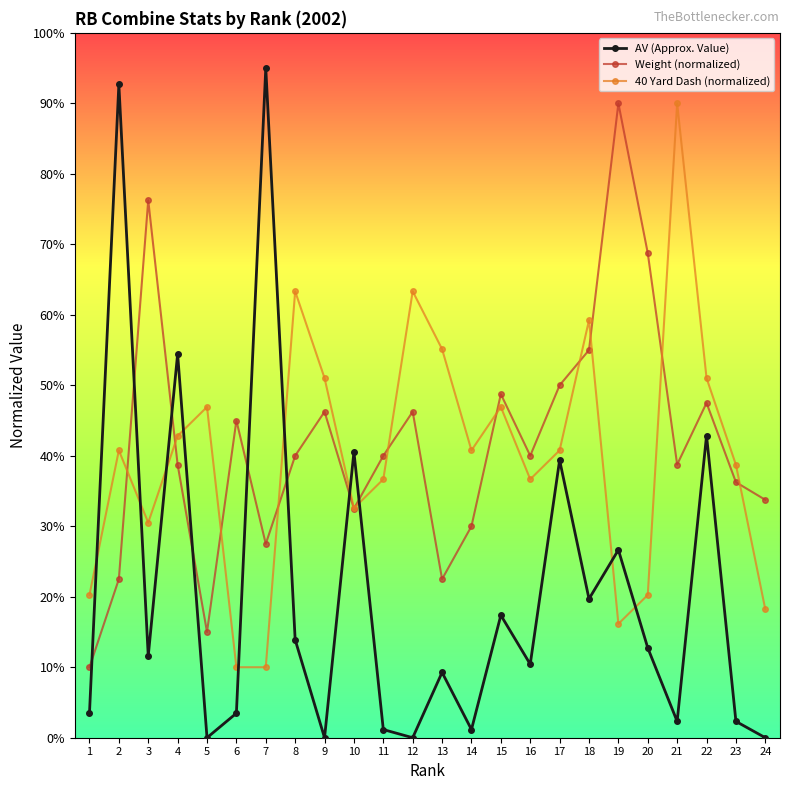

How many times do 40 Yard Dash (normalized) and Weight (normalized) cross each other?

11